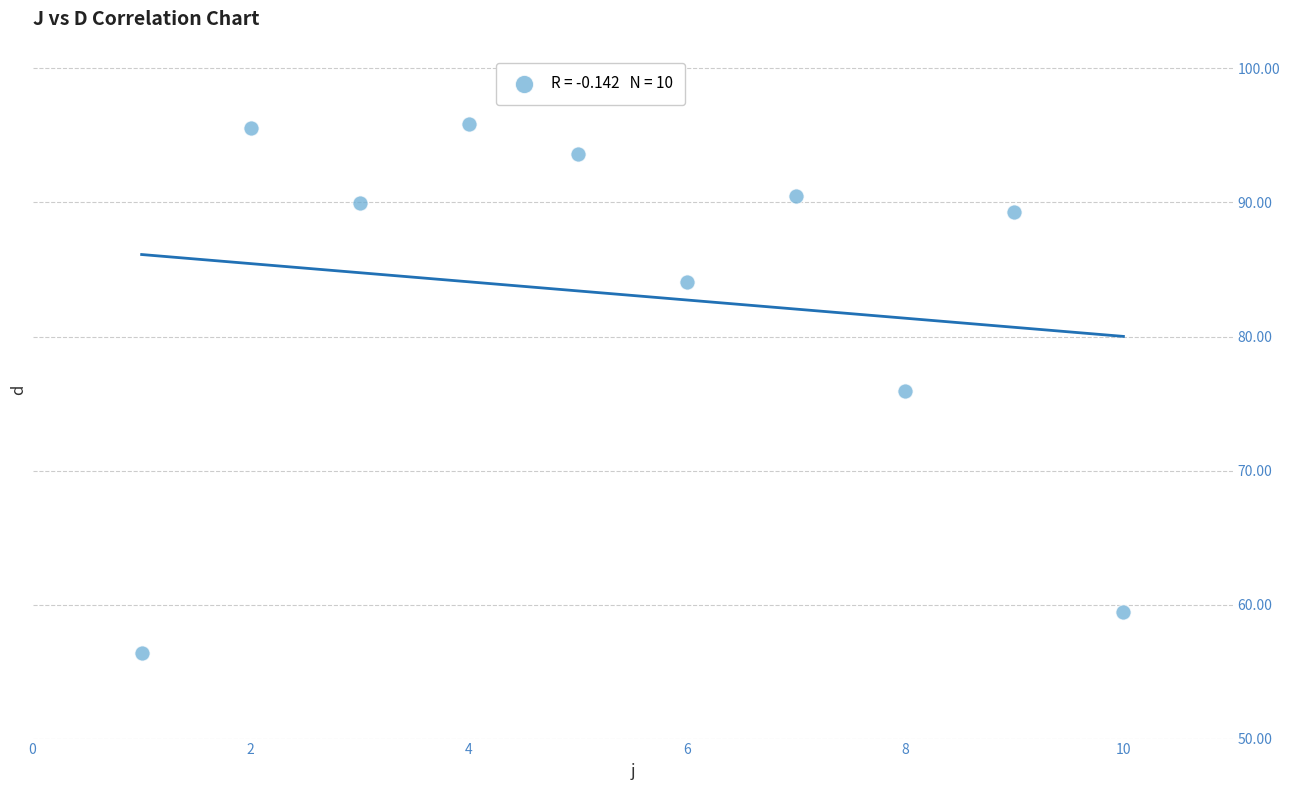

What is the range of X values (max minus min)?

9.0